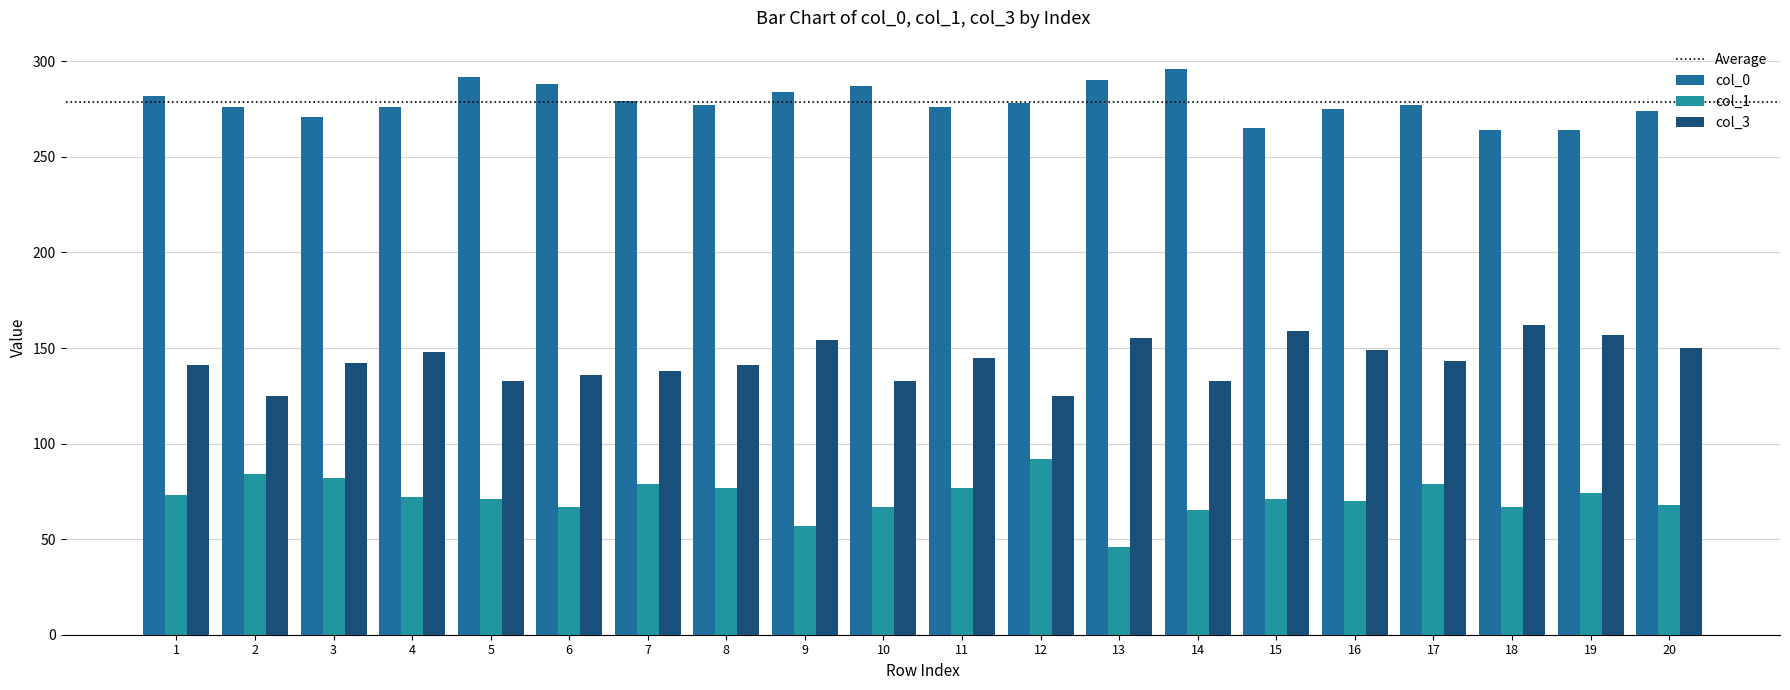

Read the col_3 value at 18.

162